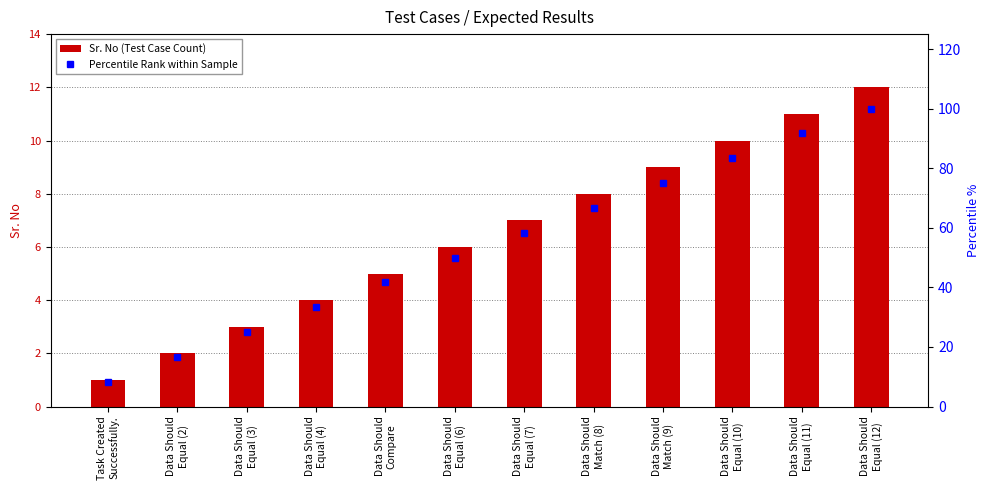

What are all the series names shown in the legend?

Sr. No (Test Case Count), Percentile Rank within Sample